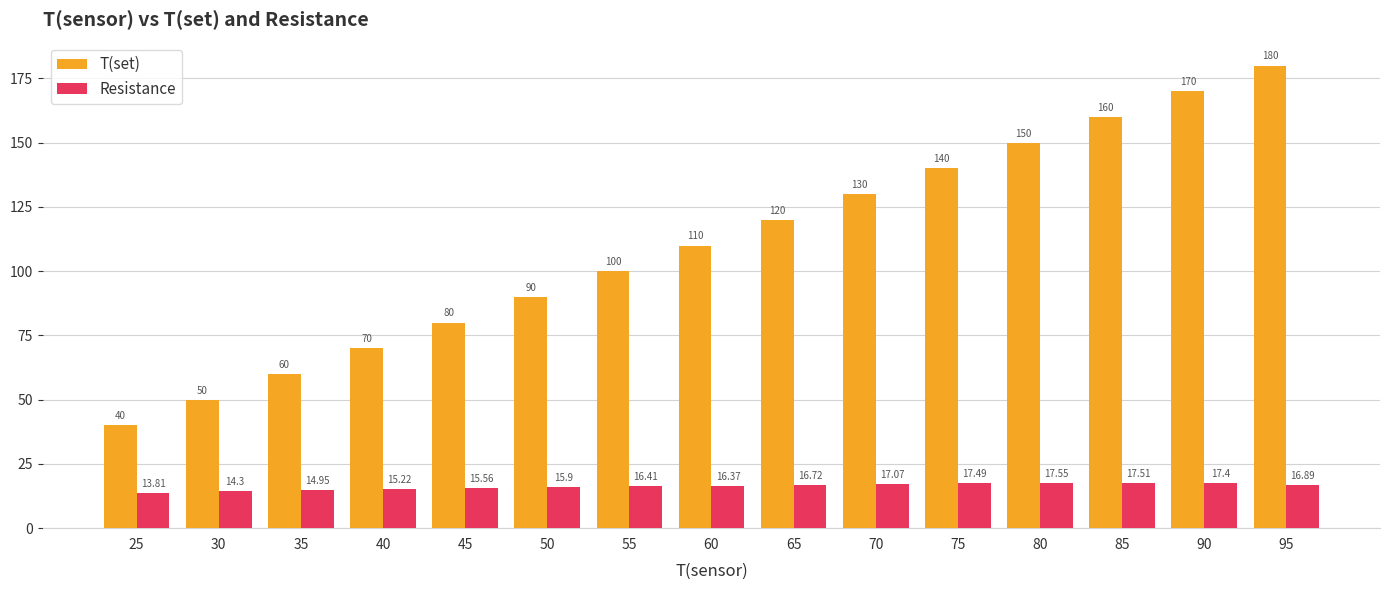

Rank the categories by T(set) value from lowest to highest.

25, 30, 35, 40, 45, 50, 55, 60, 65, 70, 75, 80, 85, 90, 95